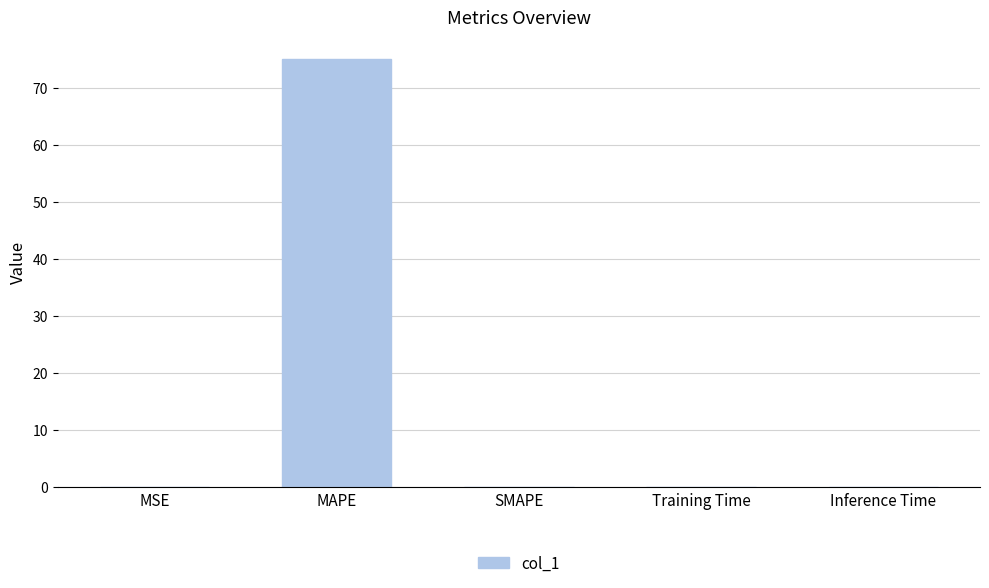

What is the sum of the values at SMAPE and MAPE?

75.2